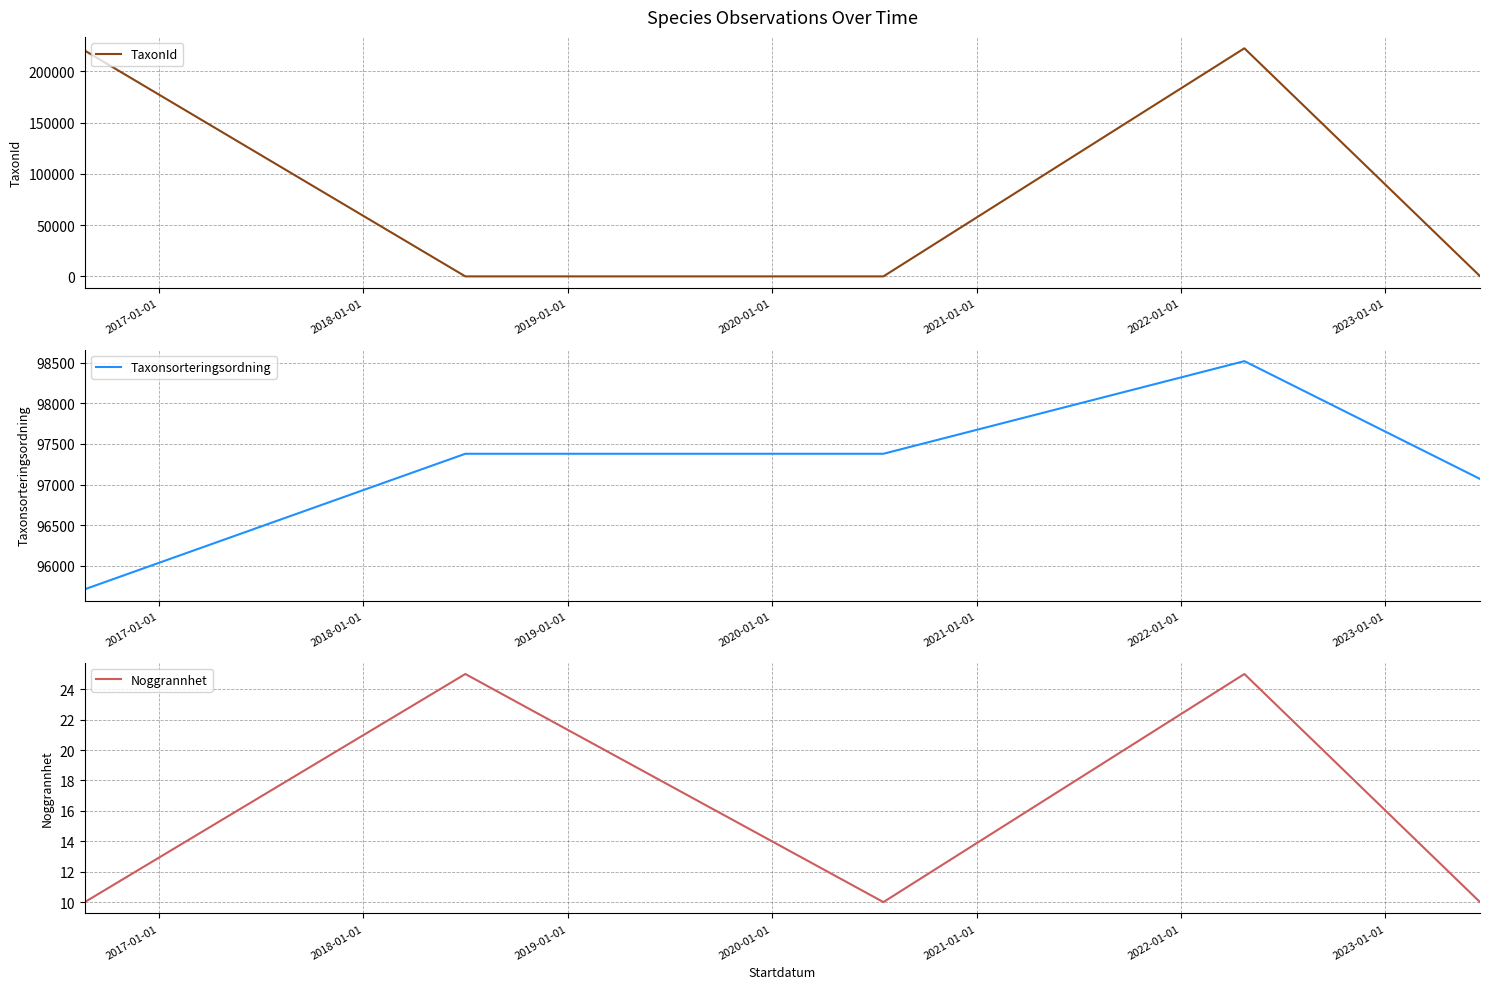

How many interior local peaks does the Taxonsorteringsordning series have?

1